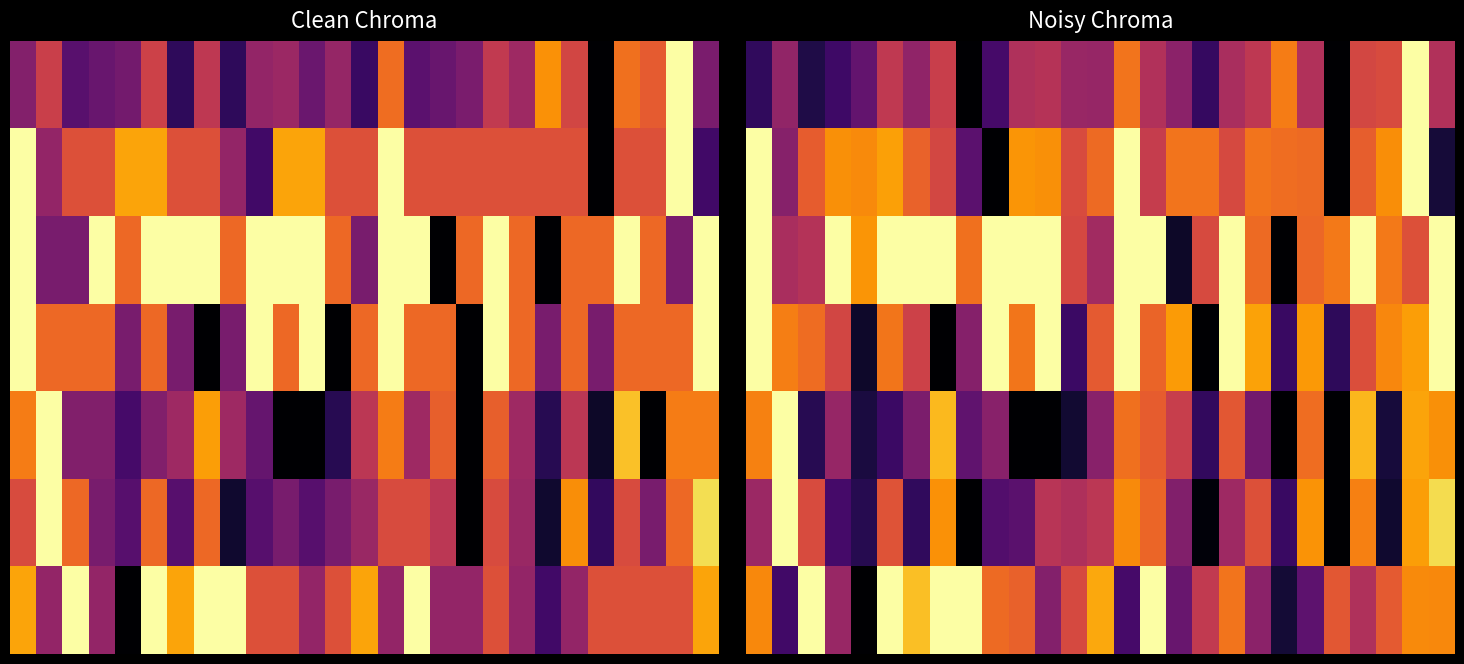

What is the spread (max minus min) of values at 25?

0.4